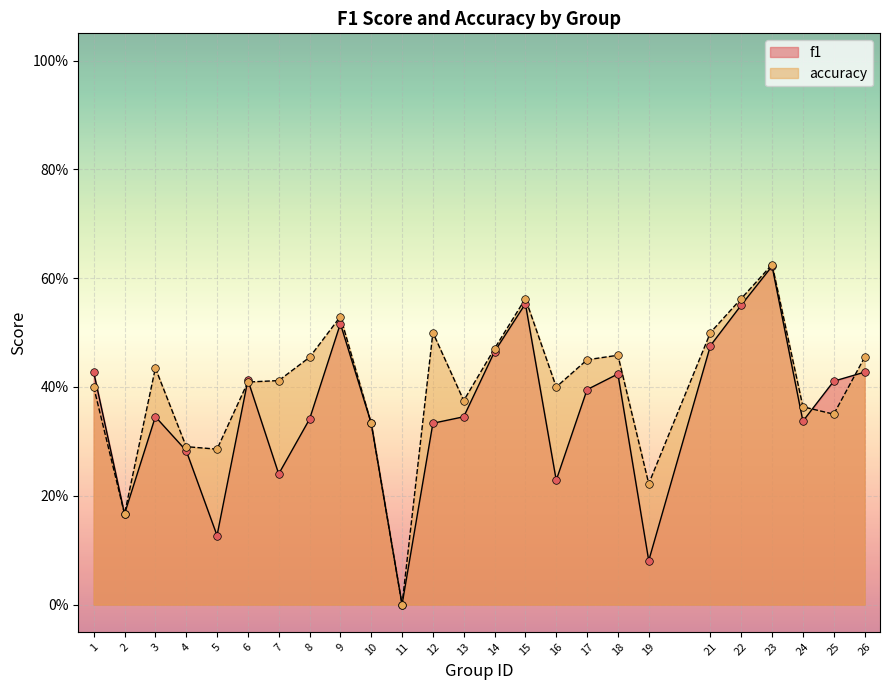

What are all the series names shown in the legend?

f1, accuracy